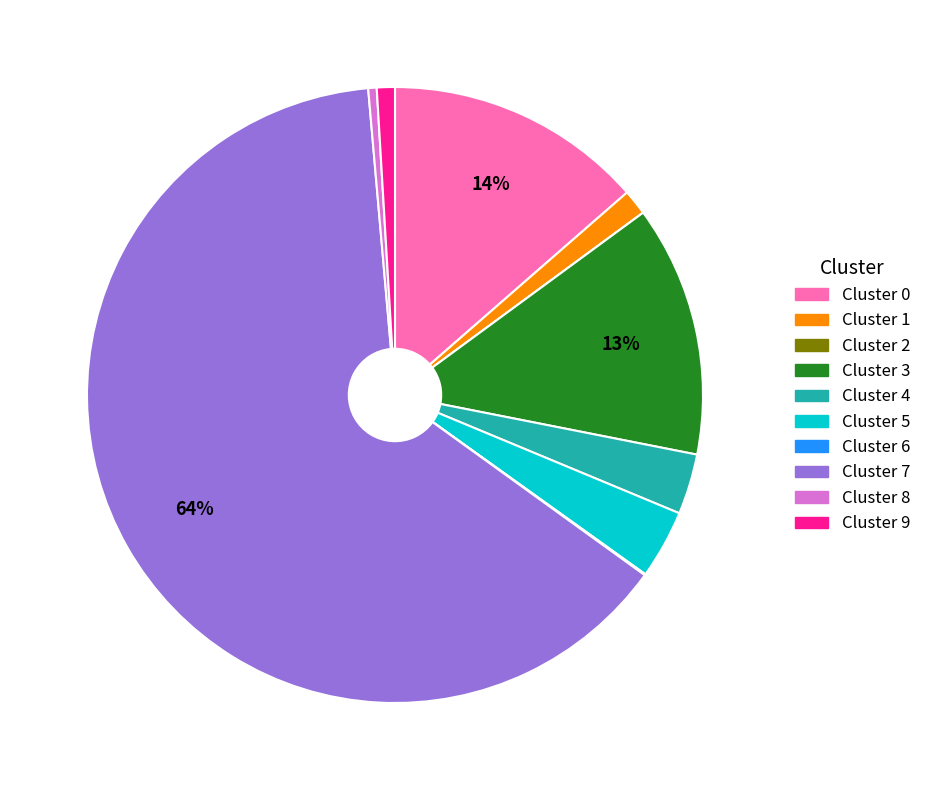

Does Cluster 7 account for over 50% of the chart?

Yes